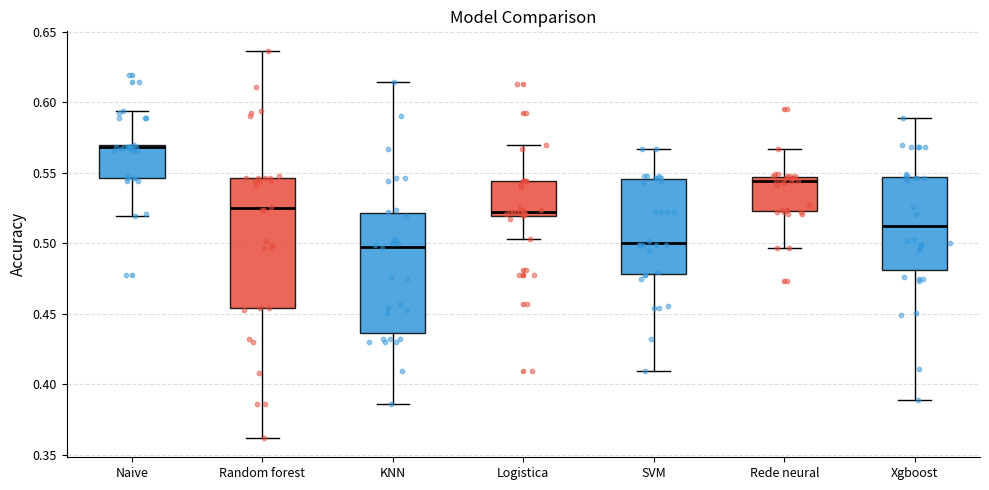

Comparing the boxes themselves (not the whiskers), which one is the tallest?

Random forest